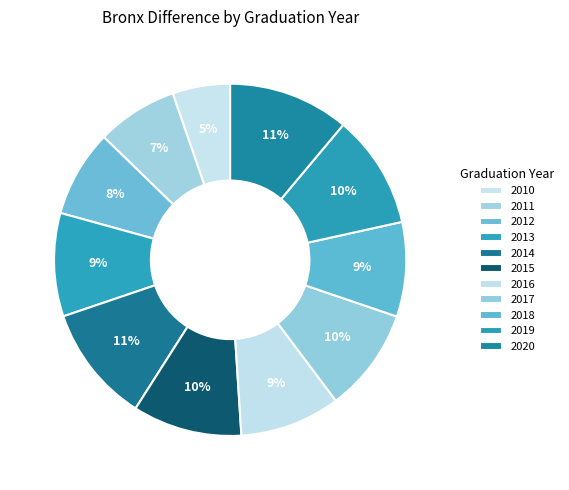

To the nearest percent, what is the average slice percentage?

9%